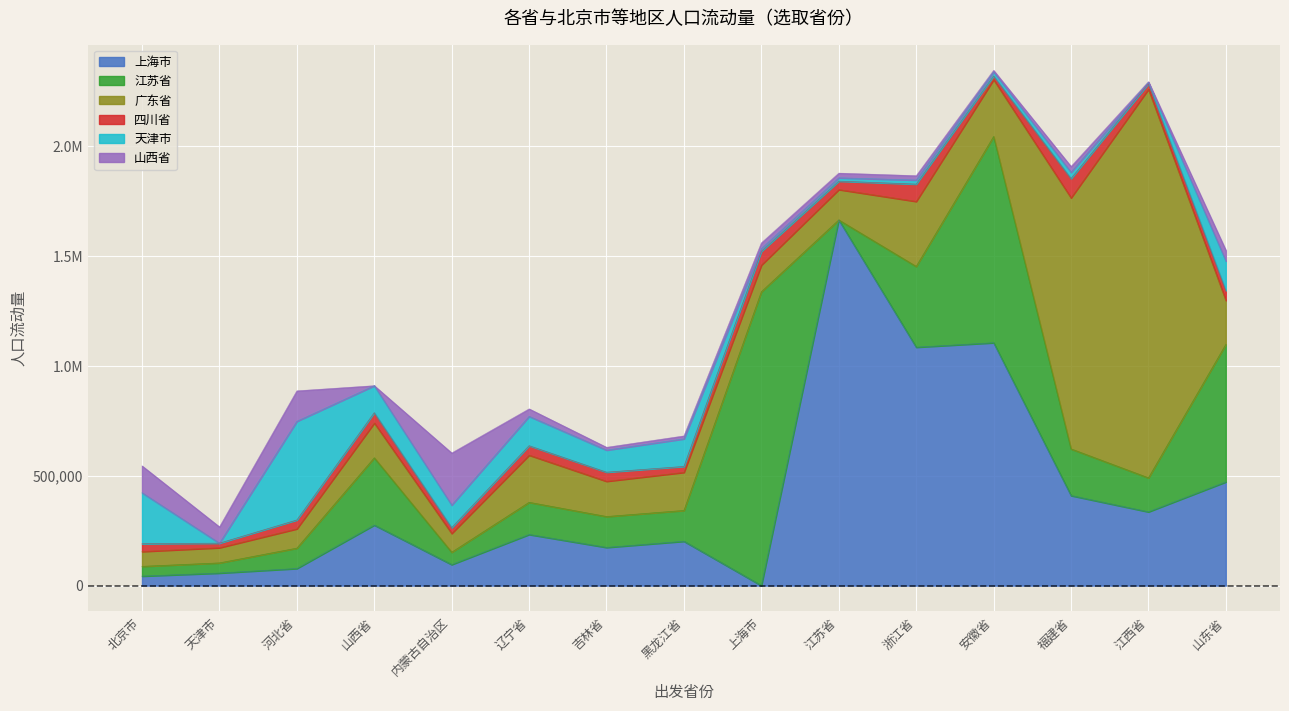

Between which two adjacent categories do 广东省 and 山西省 first intersect?

河北省 and 山西省